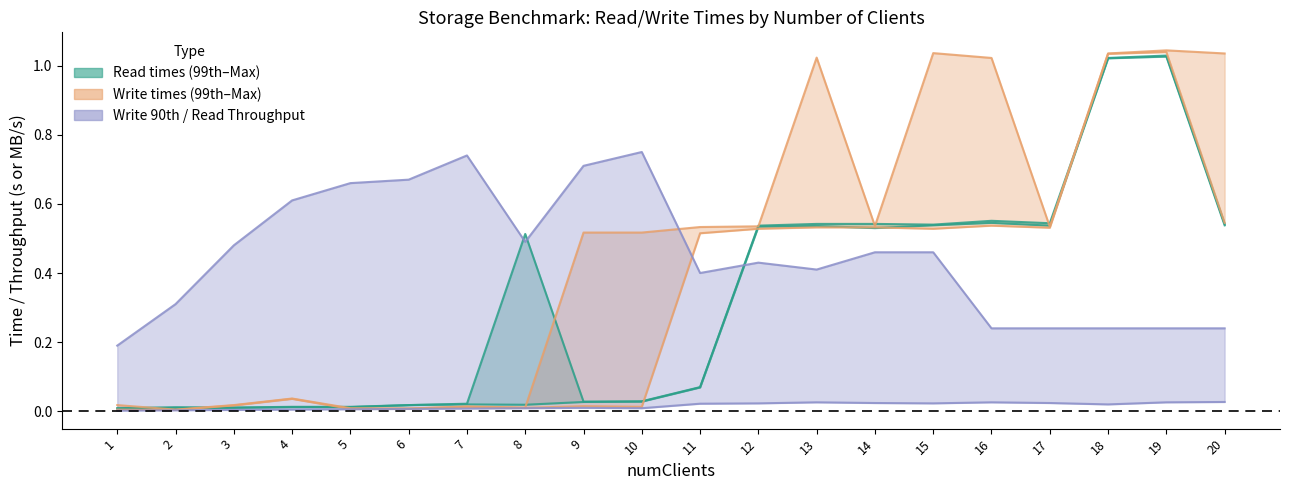

How many lines are shown in the chart?

6